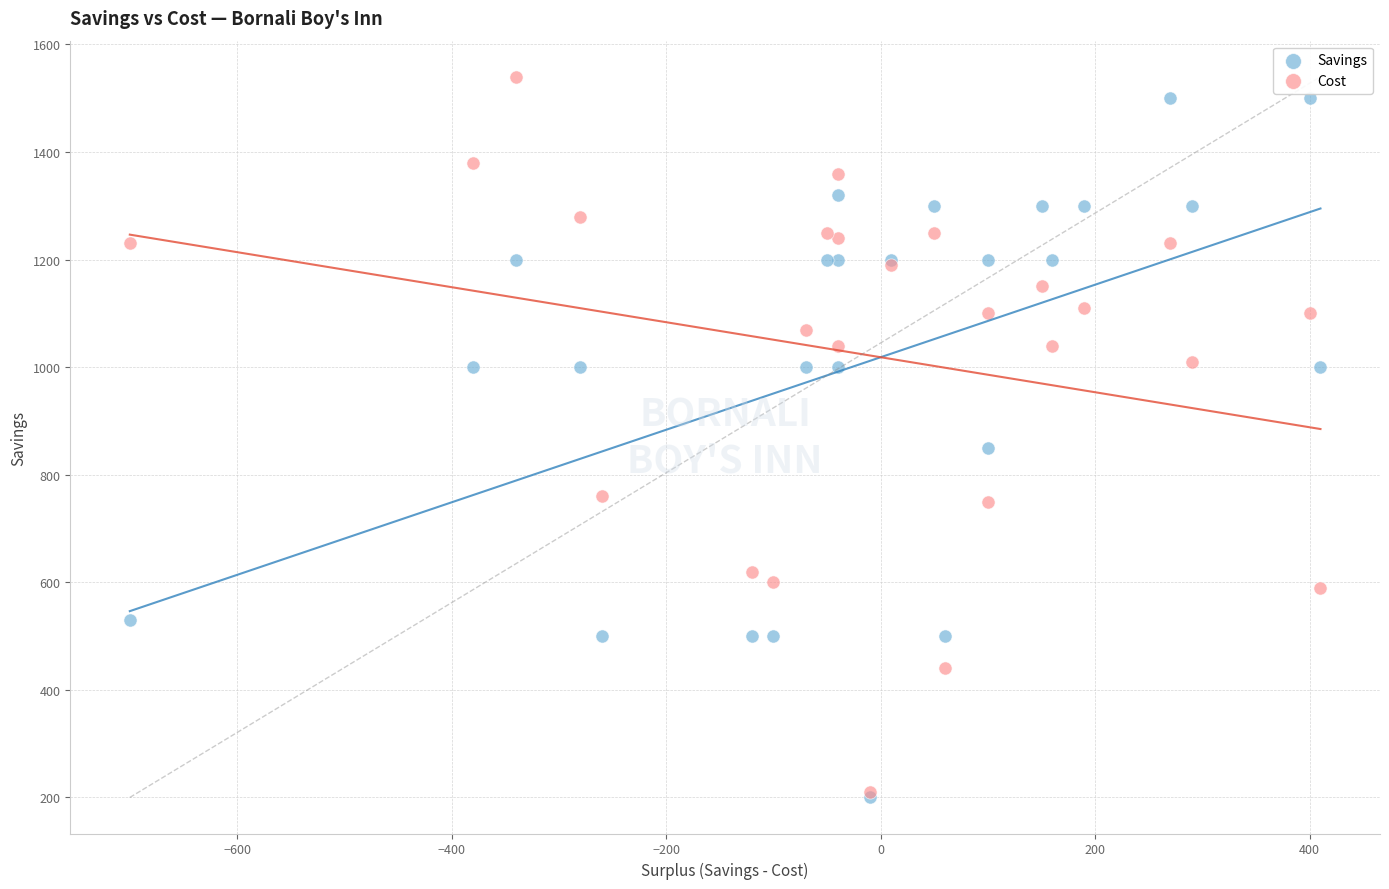

Across all series, what Y value is closest to 870?

850